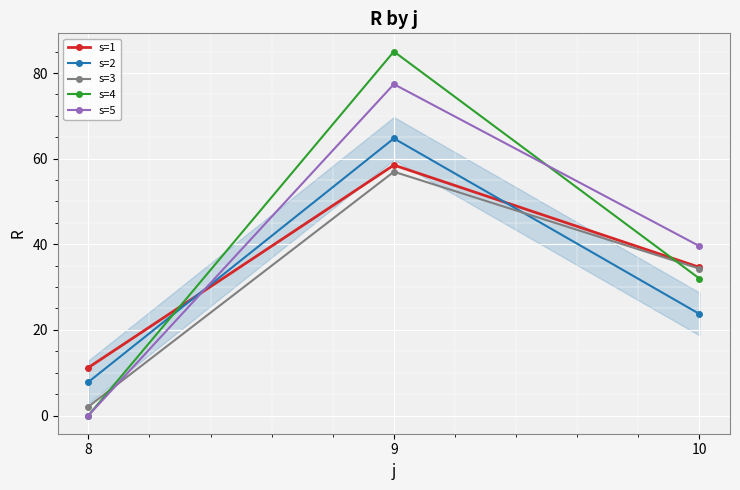

What is the spread (max minus min) of values at 9?

28.1